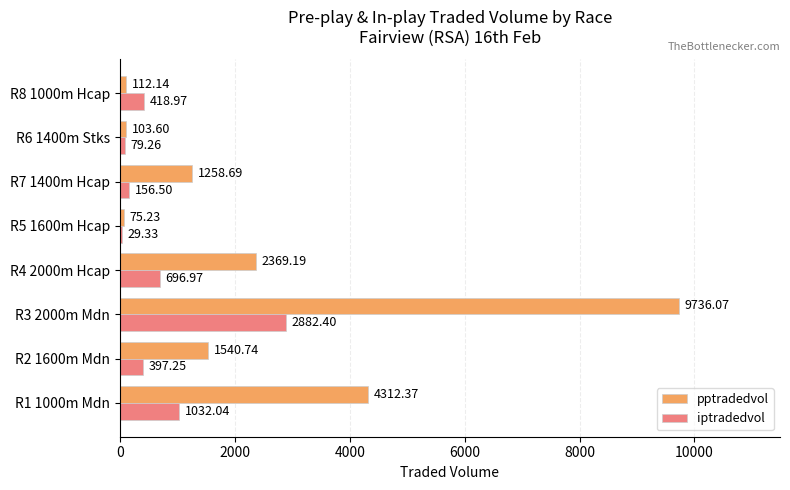

What is the sum of all pptradedvol values?

19508.0